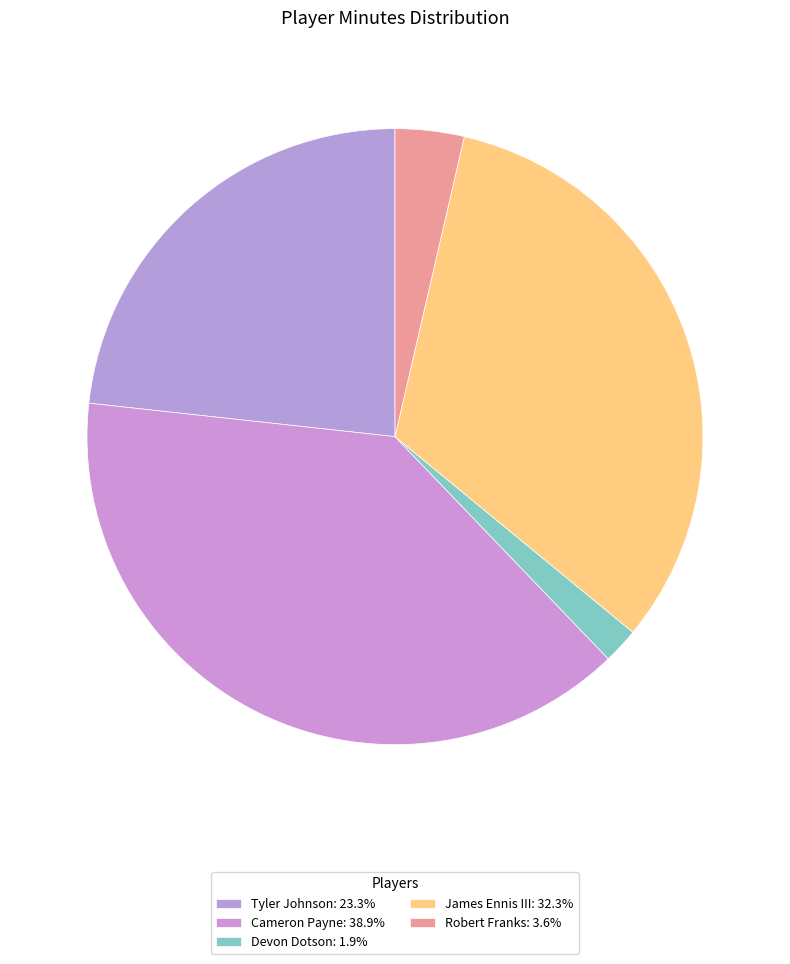

Count the number of slices in the pie.

5